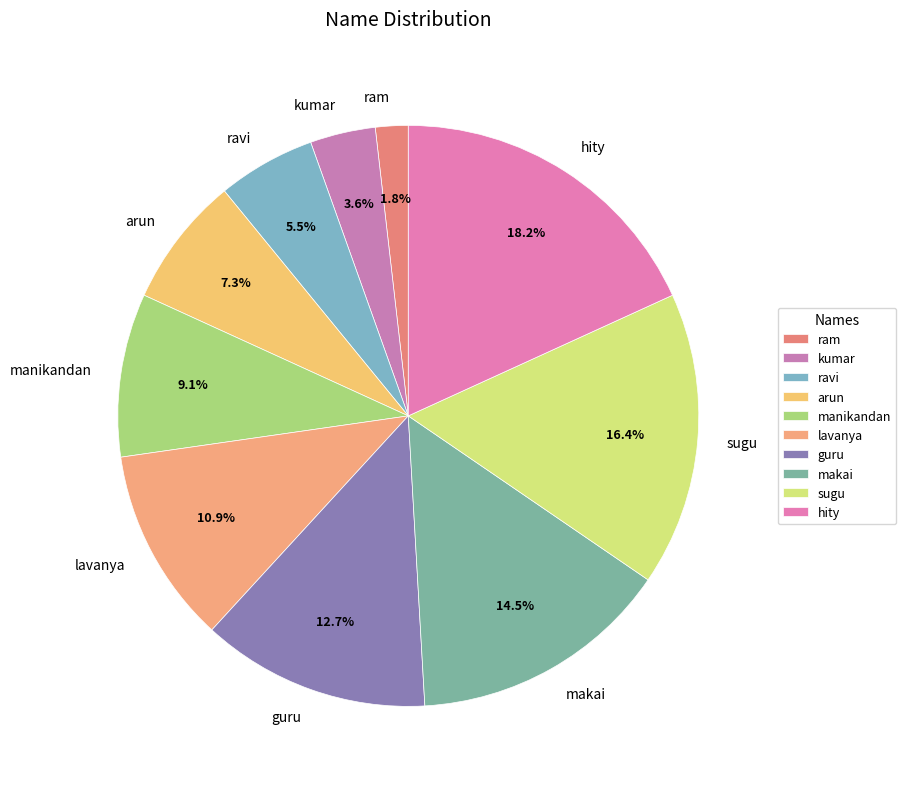

To the nearest percent, what is the combined percentage of arun and lavanya?

18%